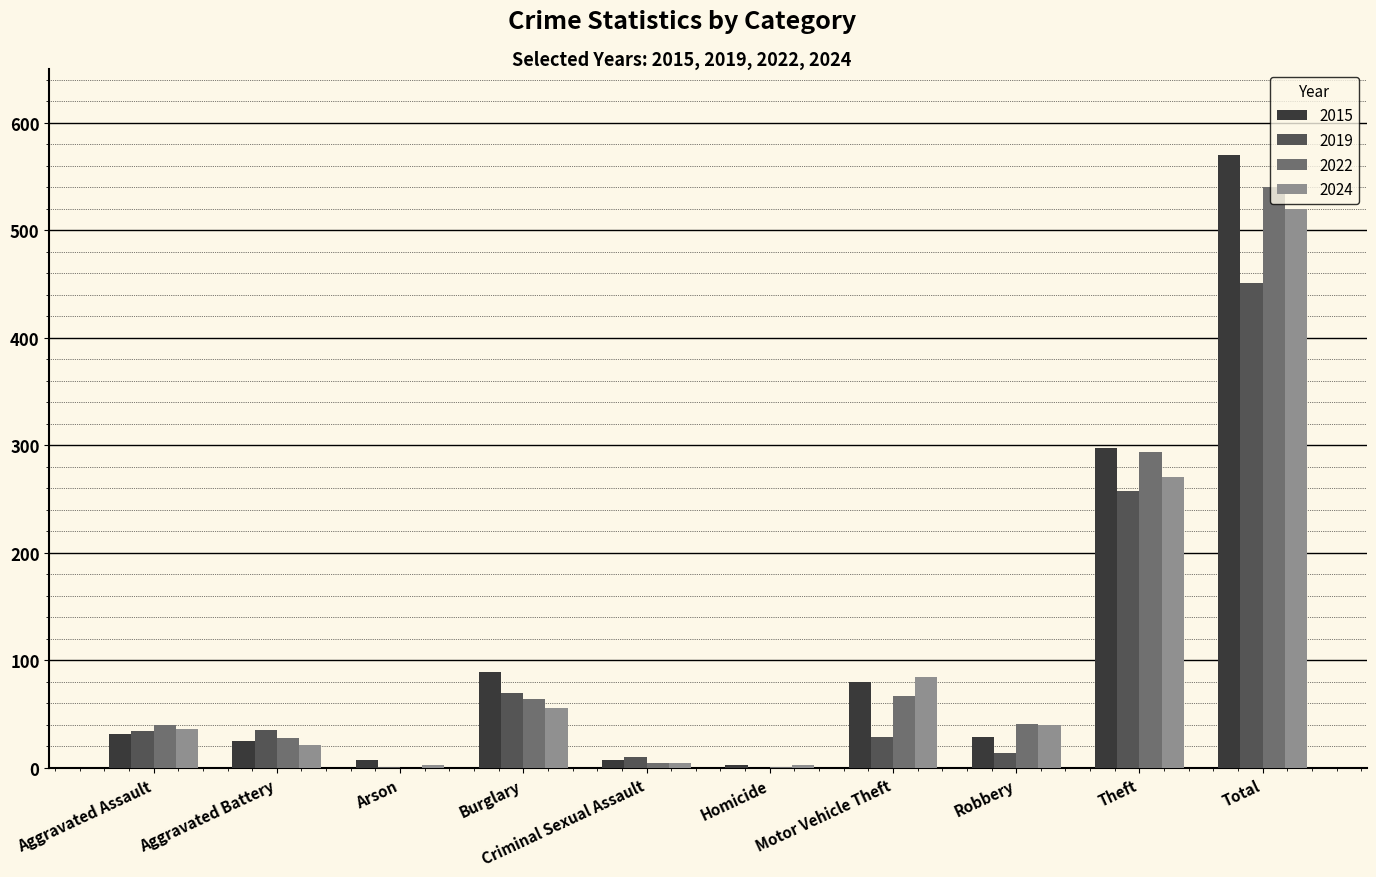

Is it true that 2024 equals 40 at Robbery?

True